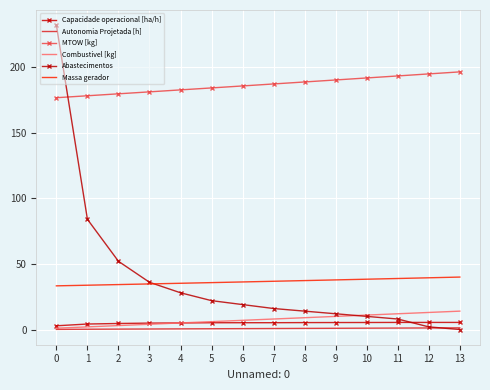

Which series changed the most between 2 and 11?

Abastecimentos